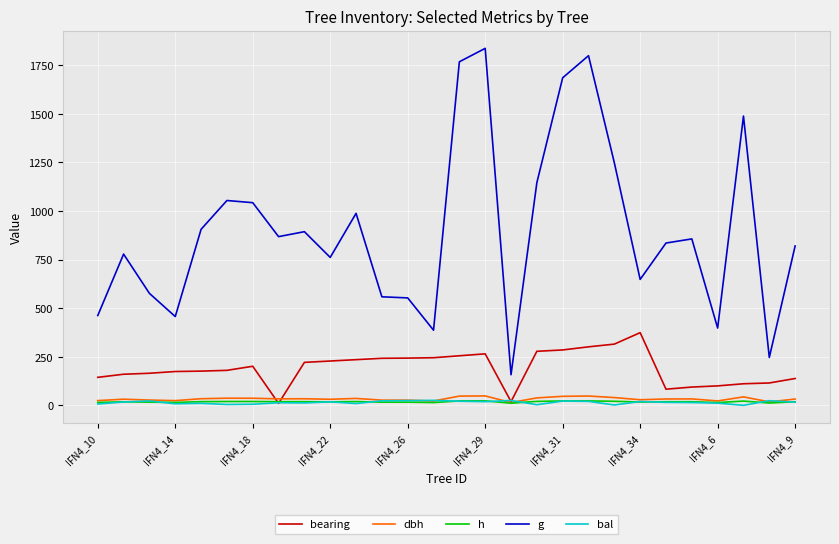

What is the maximum value for bearing?

374.0